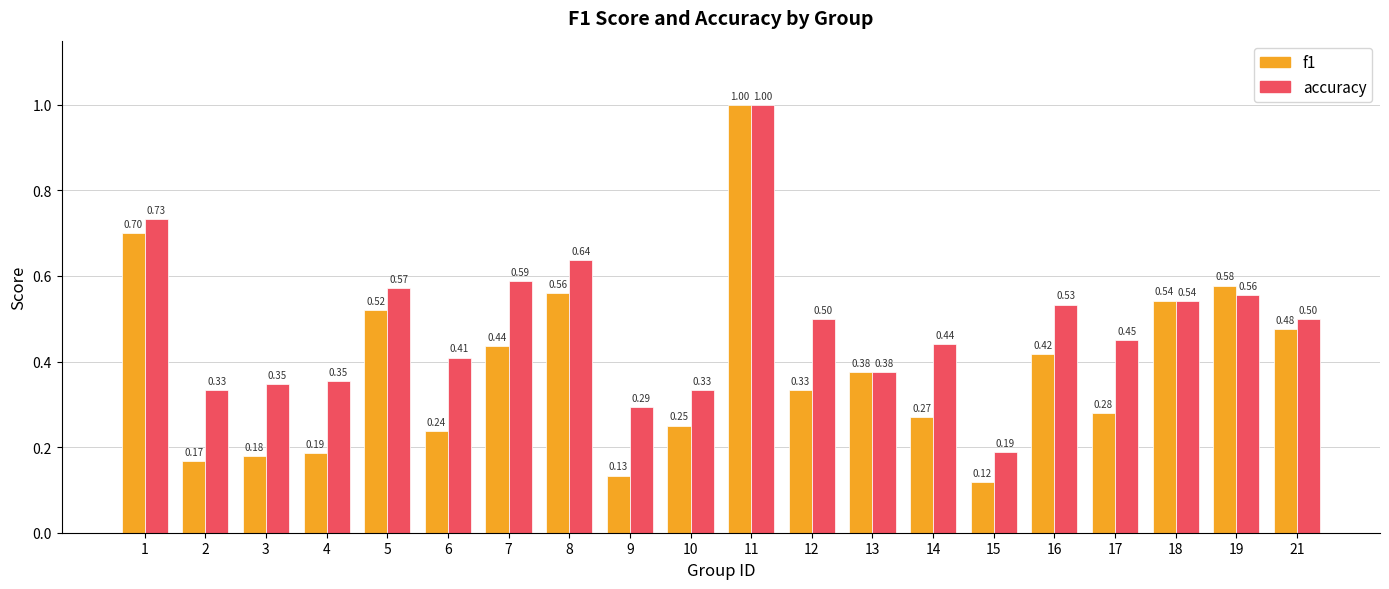

Which series changed the most between 12 and 15?

accuracy